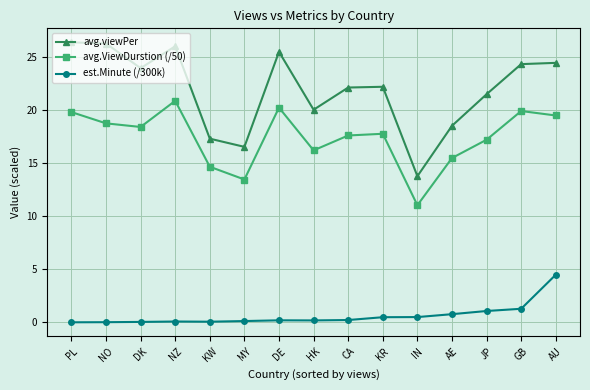

True or false: est.Minute (/300k) has more than 0 interior local peaks.

True